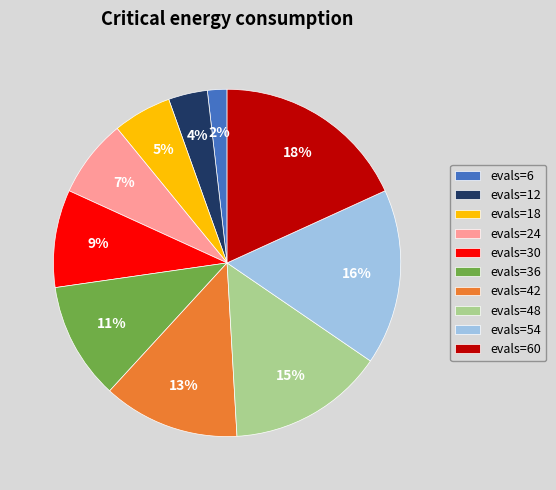

Which has a higher value, evals=18 or evals=12?

evals=18